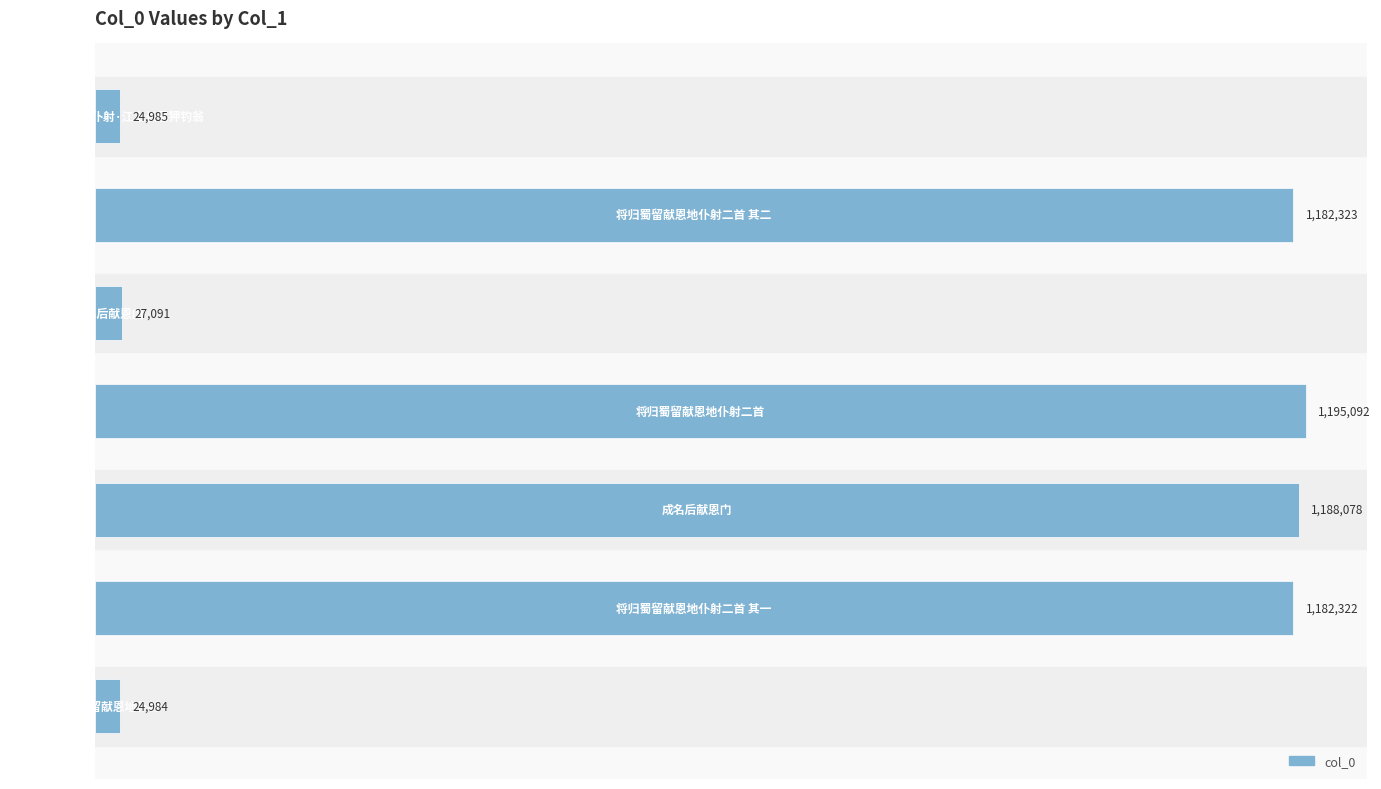

Reading top to bottom, what are all the values shown in this chart?

24985	1182323	27091	1195092	1188078	1182322	24984